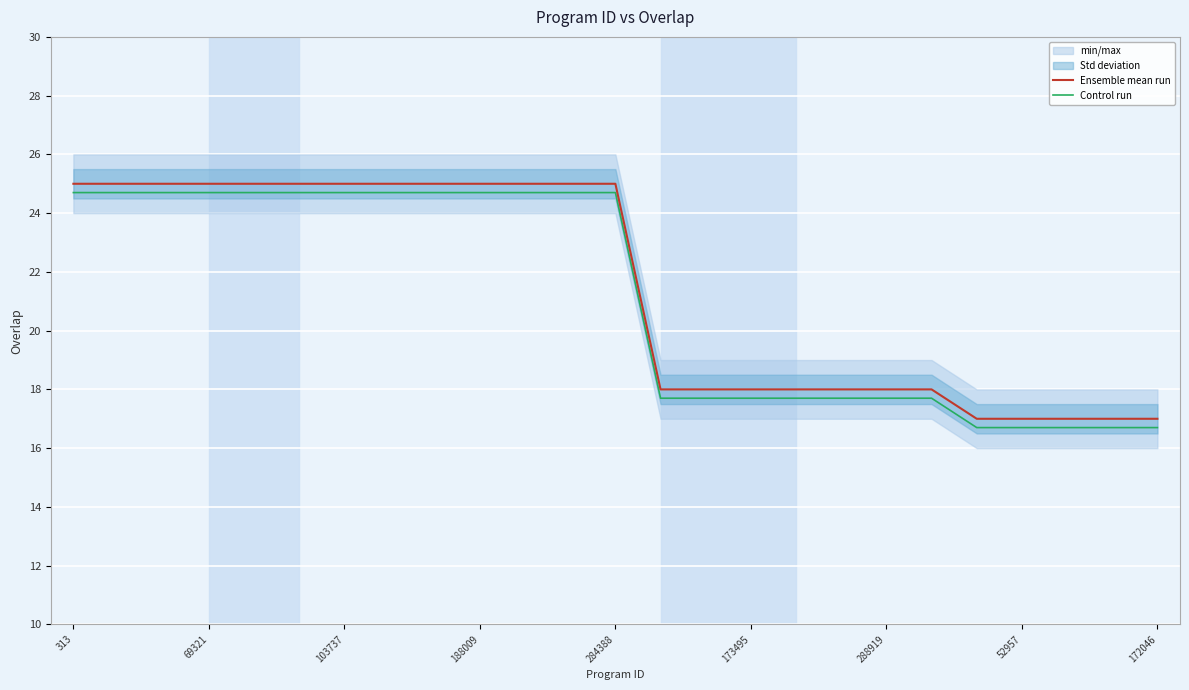

How many lines are shown in the chart?

2